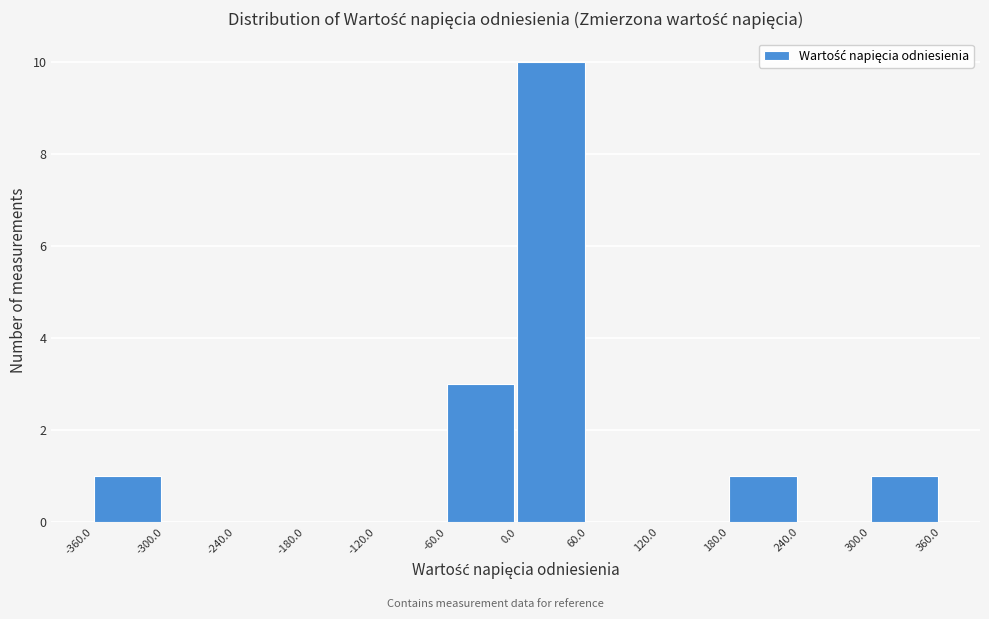

Reading left to right, list every bar in this chart as the range it spans on the x-axis followed by its height. The values are not printed on the chart, so give them approximately, as read against the axis.

-360.0 to -300.0: 1
-300.0 to -240.0: 0
-240.0 to -180.0: 0
-180.0 to -120.0: 0
-120.0 to -60.0: 0
-60.0 to 0.0: 3
0.0 to 60.0: 10
60.0 to 120.0: 0
120.0 to 180.0: 0
180.0 to 240.0: 1
240.0 to 300.0: 0
300.0 to 360.0: 1